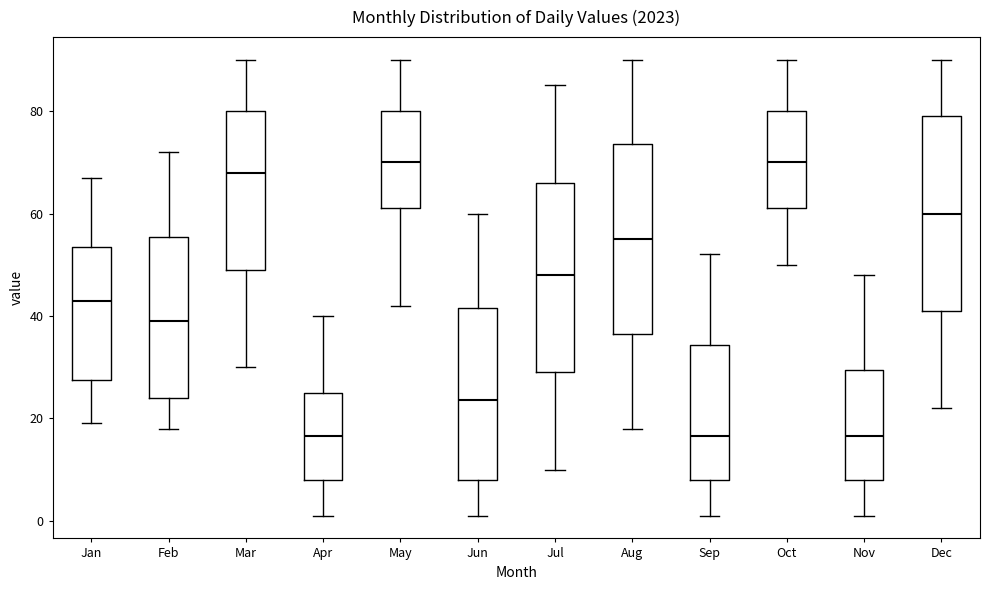

Reading left to right, read every box against the y-axis: the position of its median line, the range the box covers, and the ends of its whiskers. The values are not printed on the chart, so give them approximately, as read against the axis.

Jan: median 44, box 28 to 54, whiskers 20 to 68
Feb: median 40, box 24 to 56, whiskers 18 to 72
Mar: median 68, box 50 to 80, whiskers 30 to 90
Apr: median 16, box 8 to 26, whiskers 2 to 40
May: median 70, box 62 to 80, whiskers 42 to 90
Jun: median 24, box 8 to 42, whiskers 2 to 60
Jul: median 48, box 30 to 66, whiskers 10 to 86
Aug: median 56, box 36 to 74, whiskers 18 to 90
Sep: median 16, box 8 to 34, whiskers 2 to 52
Oct: median 70, box 62 to 80, whiskers 50 to 90
Nov: median 16, box 8 to 30, whiskers 2 to 48
Dec: median 60, box 42 to 80, whiskers 22 to 90